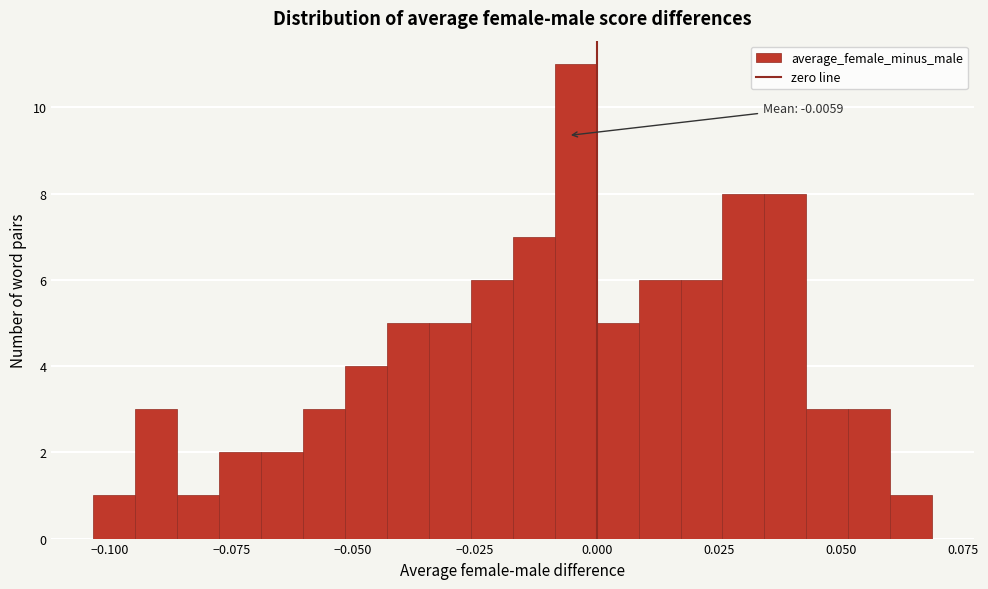

Around what value on the x-axis is the tallest bar? Give the approximate position of its centre, as read against the axis.

-0.005